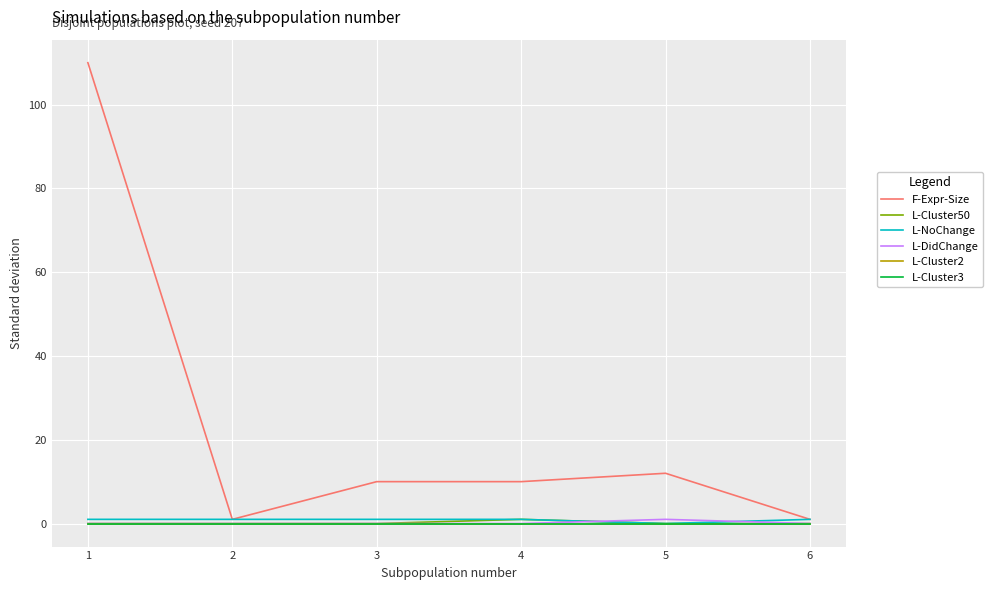

At how many categories does at least one series exceed 13?

1